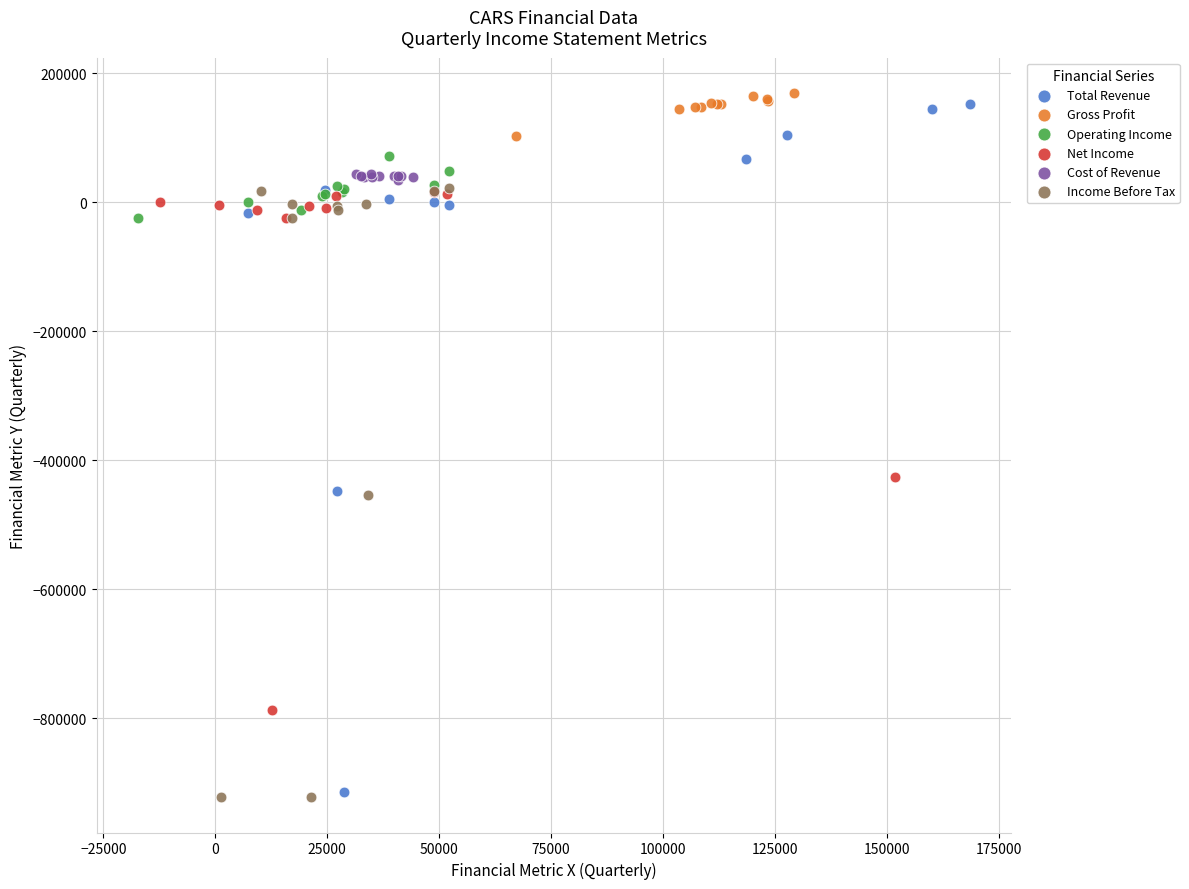

What are all the series names shown in the legend?

Total Revenue, Gross Profit, Operating Income, Net Income, Cost of Revenue, Income Before Tax